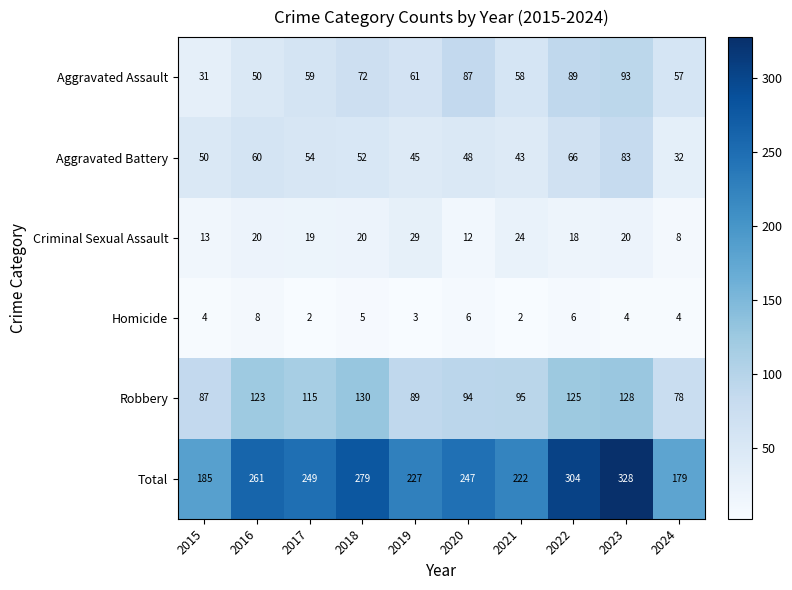

Which series has the largest total across all categories?

Total